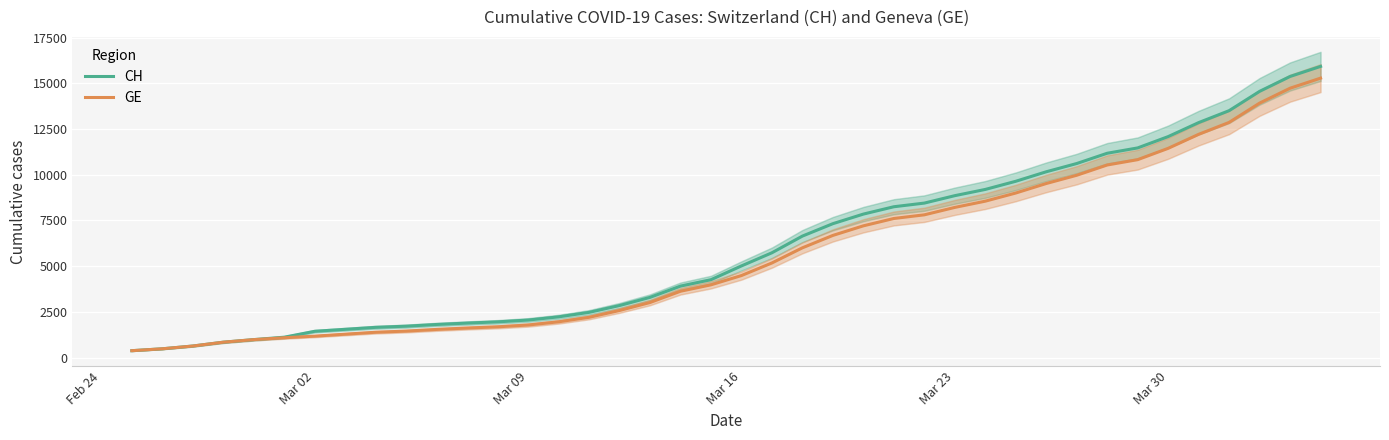

Reading left to right, list all the values displayed in this chart.

CH: 375	479	630	840	981	1113	1436	1544	1652	1715	1809	1885	1952	2051	2226	2472	2845	3291	3908	4259	5012	5731	6644	7323	7847	8249	8449	8855	9196	9642	10162	10613	11175	11467	12086	12852	13505	14561	15375	15926
GE: 375	479	630	840	981	1083	1171	1278	1384	1447	1538	1614	1681	1780	1955	2201	2574	3010	3627	3978	4485	5174	6002	6681	7205	7607	7807	8213	8554	9000	9520	9971	10533	10825	11444	12210	12863	13919	14733	15284